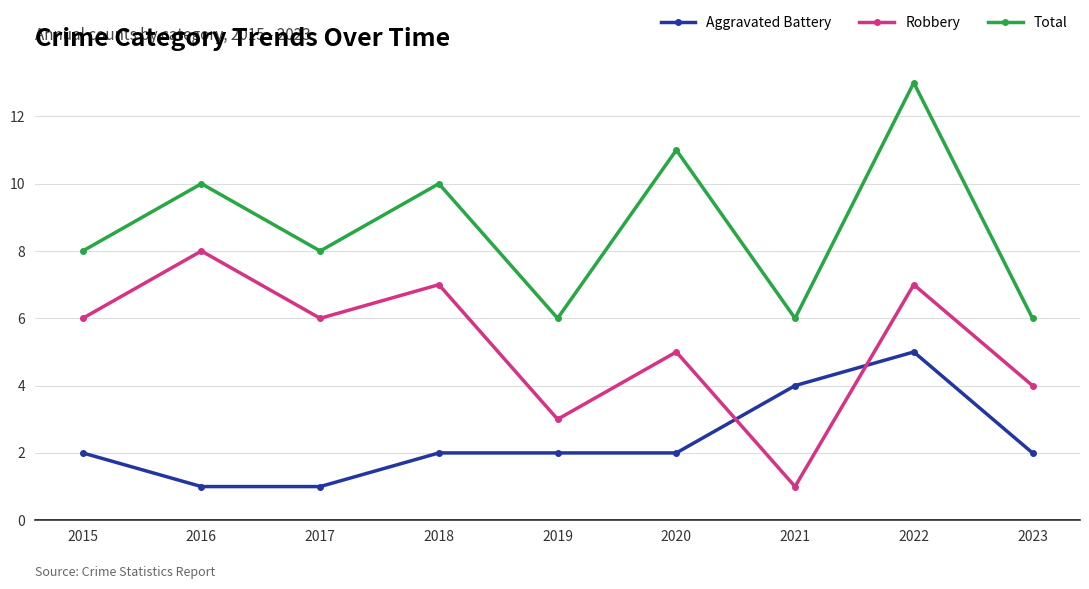

What is the highest value of the Aggravated Battery series?

5